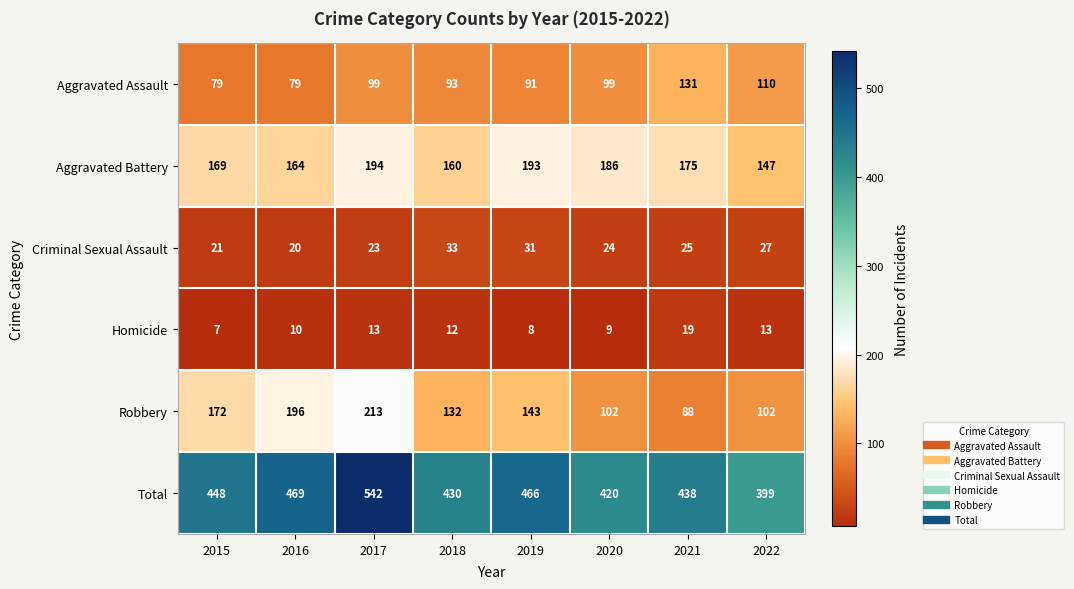

What is the difference between the maximum and minimum values in the Criminal Sexual Assault series?

13